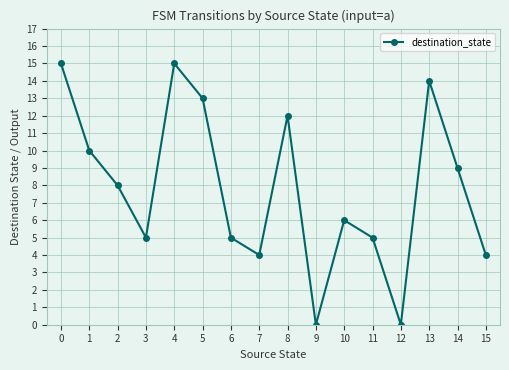

What is the value of the 15th point from the left?

9